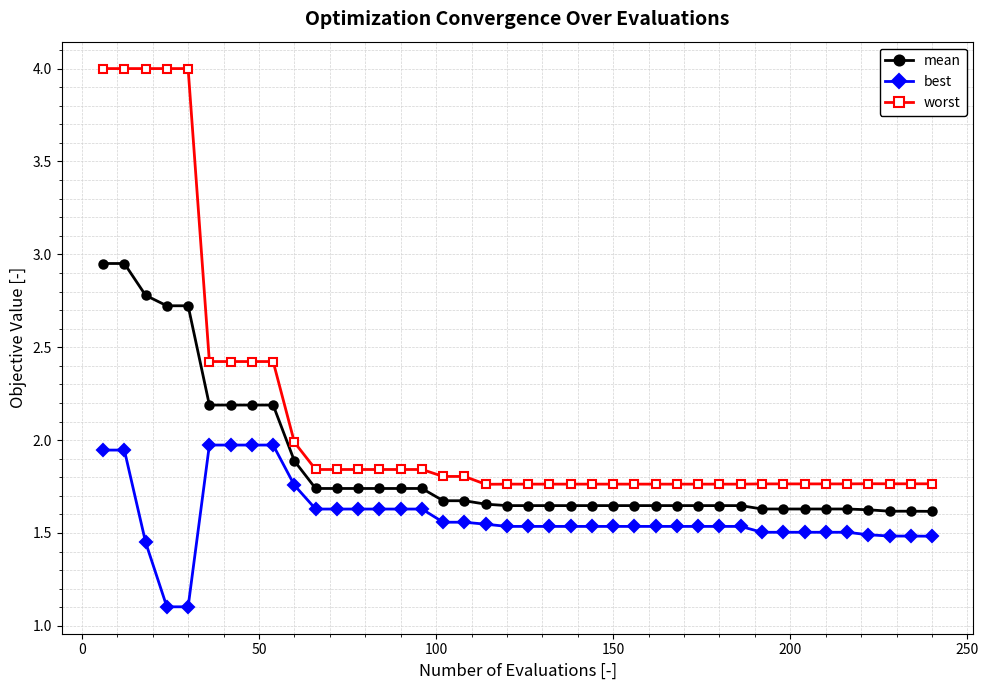

What are all the series names shown in the legend?

mean, best, worst